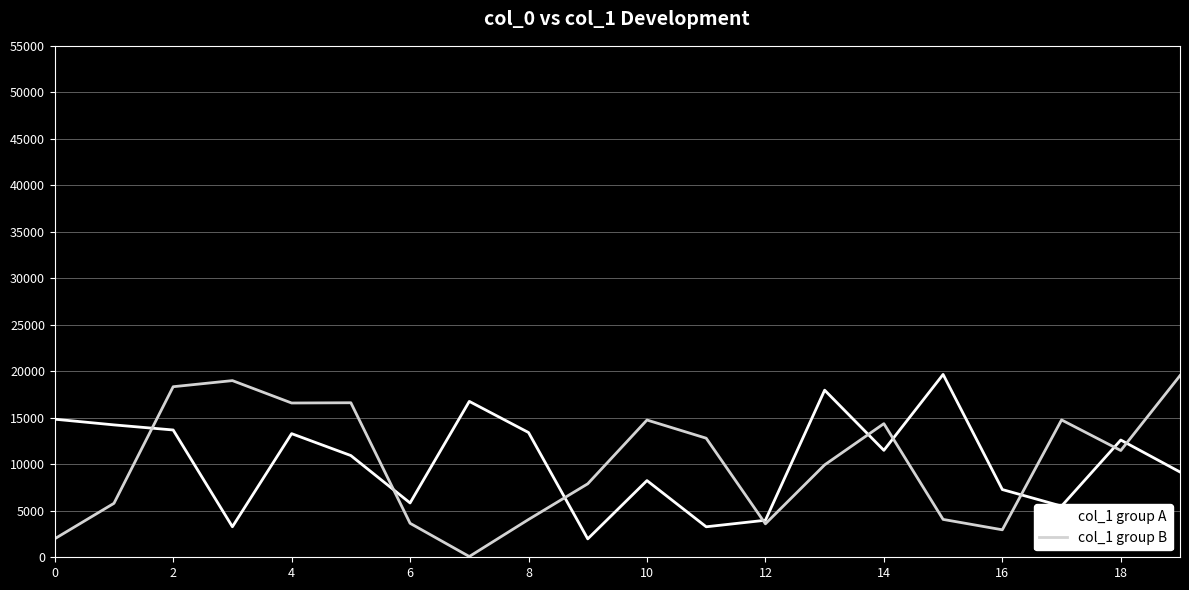

How many intersections are there between col_1 group B and col_1 group A?

9